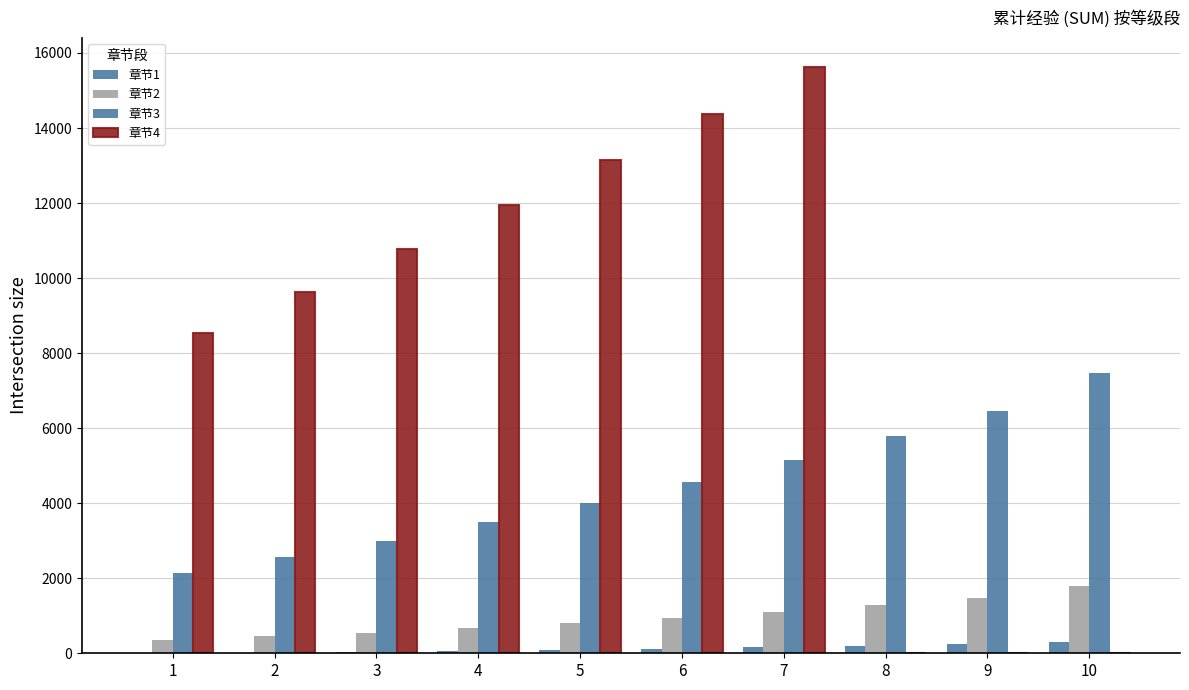

How many groups of bars are there?

10